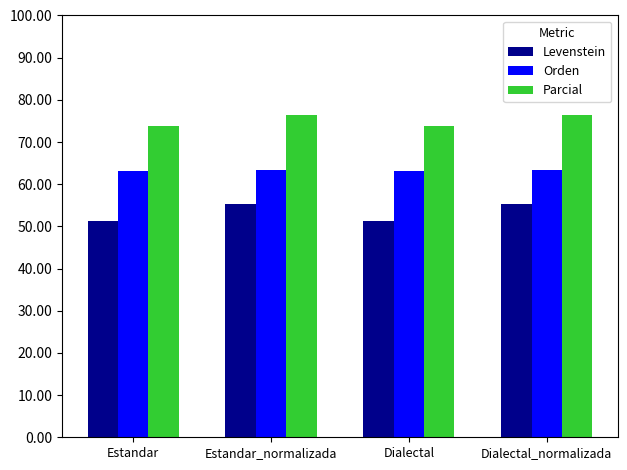

What is the average value of the Parcial series?

75.1